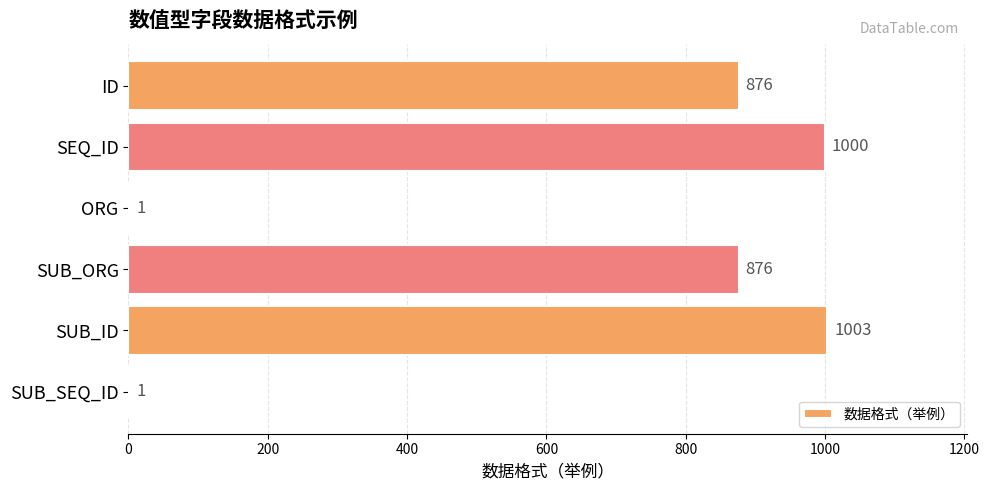

What is the greatest value displayed?

1003